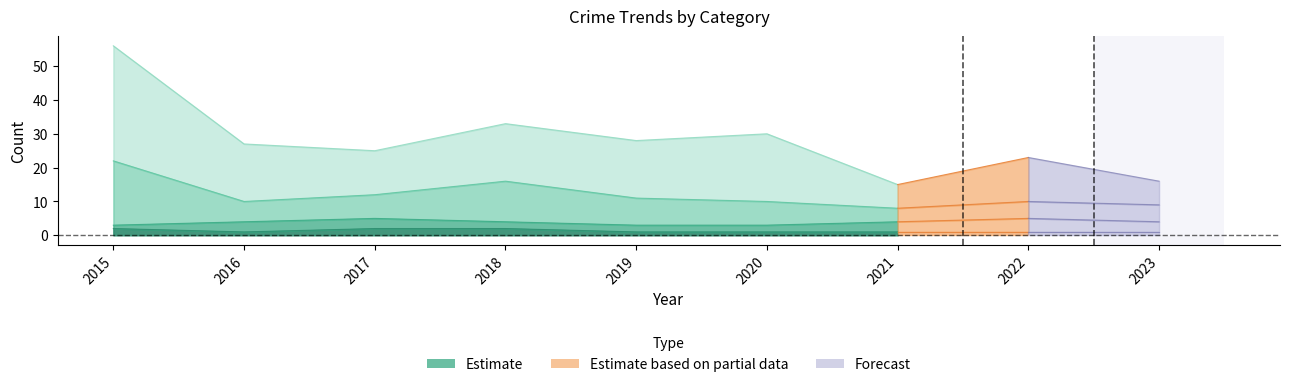

What is the difference between the highest and lowest values at 2020?

29